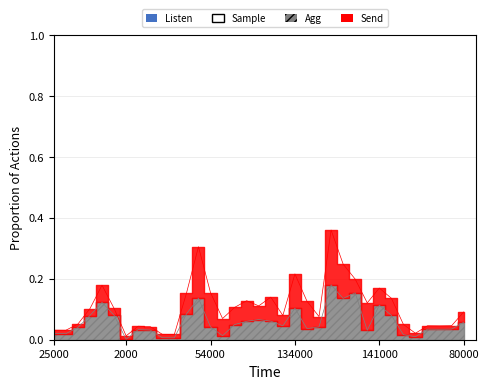

True or false: there are more than 0 points higher than both neighbors.

True